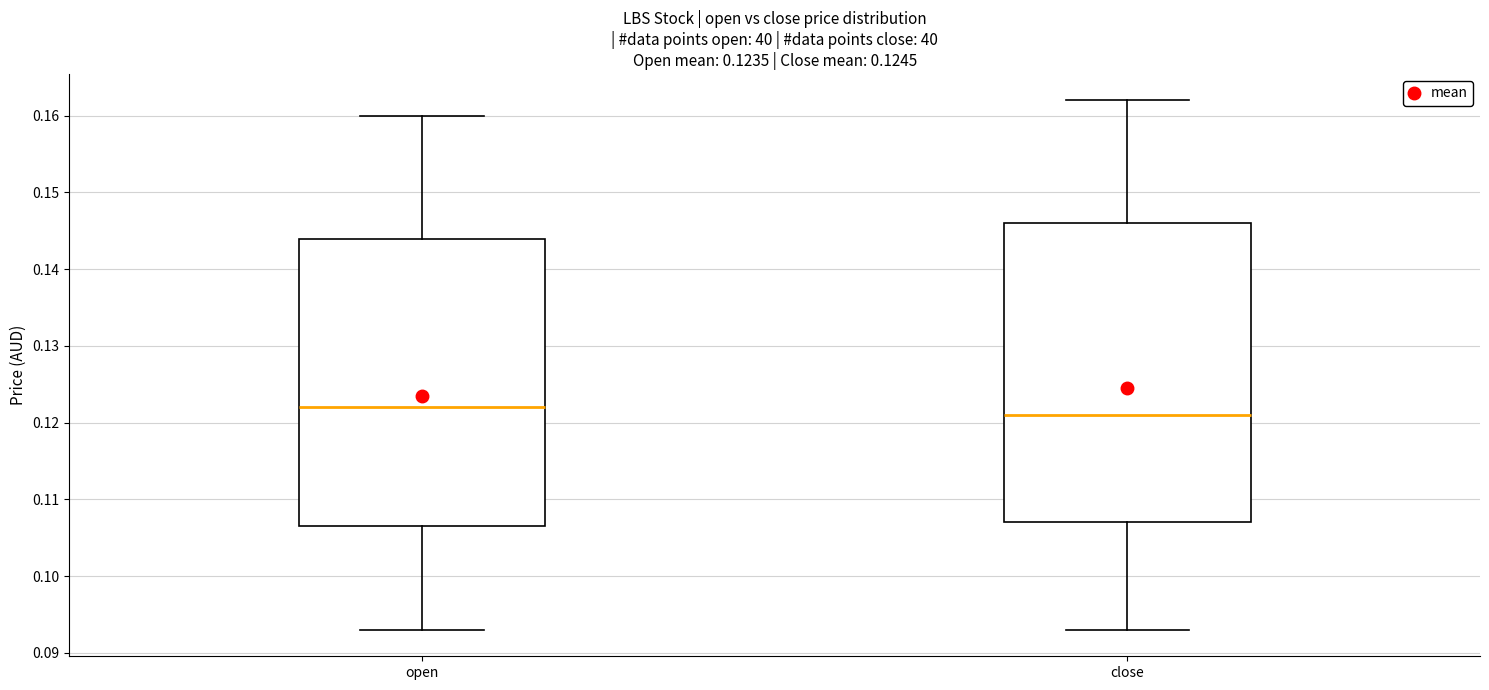

Which box's median line is the highest?

open